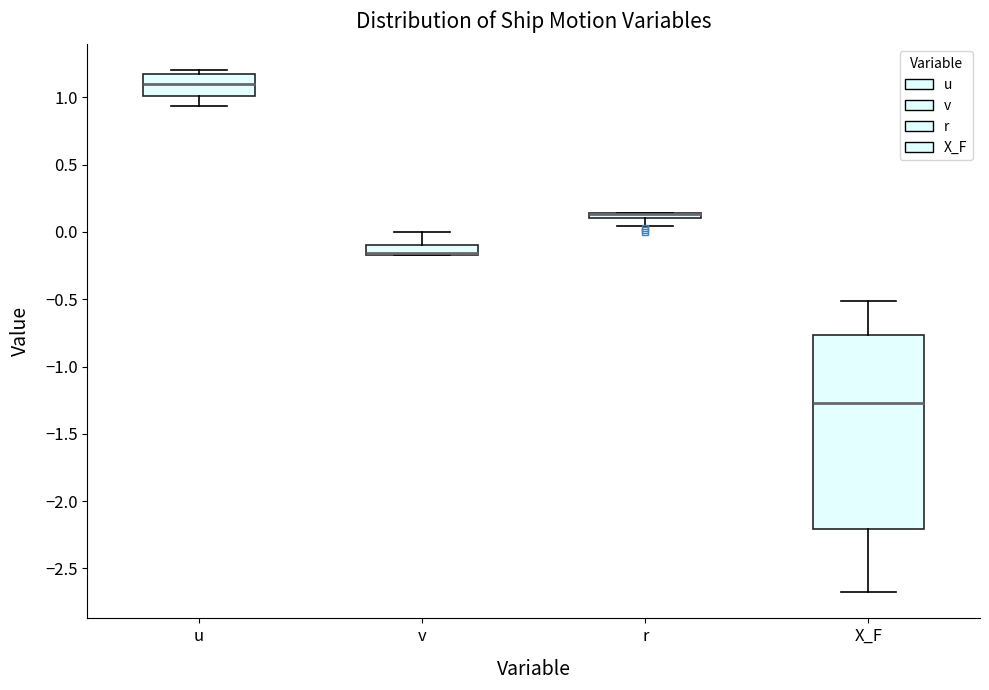

Where does the median line of the box for u sit on the y-axis? The values are not printed on the chart, so give them approximately, as read against the axis.

1.10